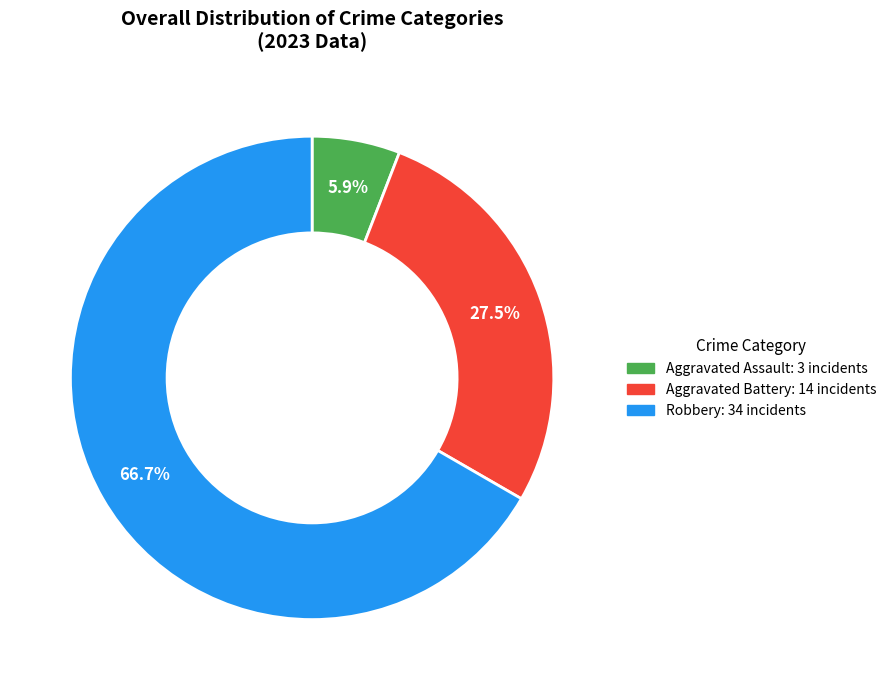

Does any single category account for the majority?

Yes